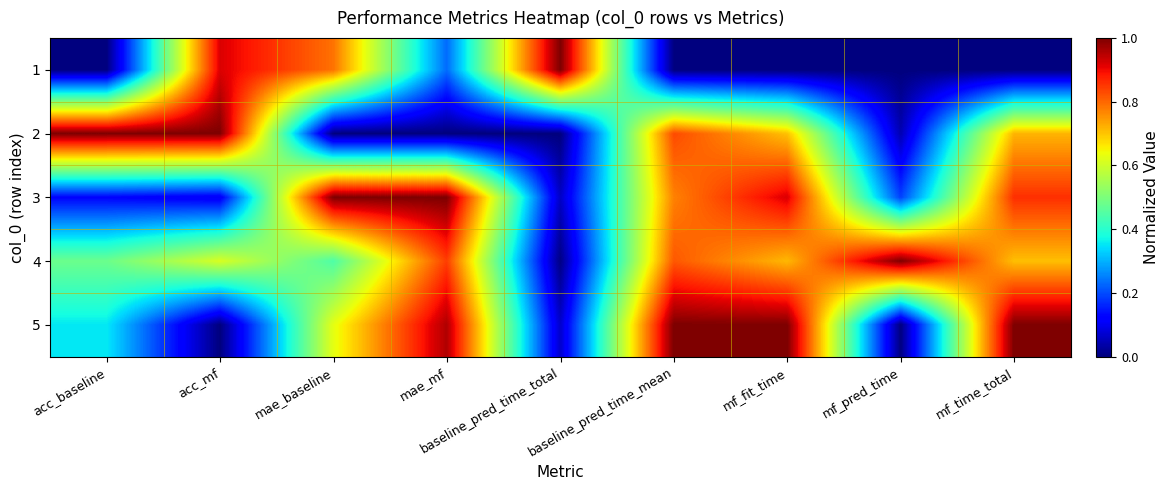

What is the spread (max minus min) of values at acc_mf?

1.0